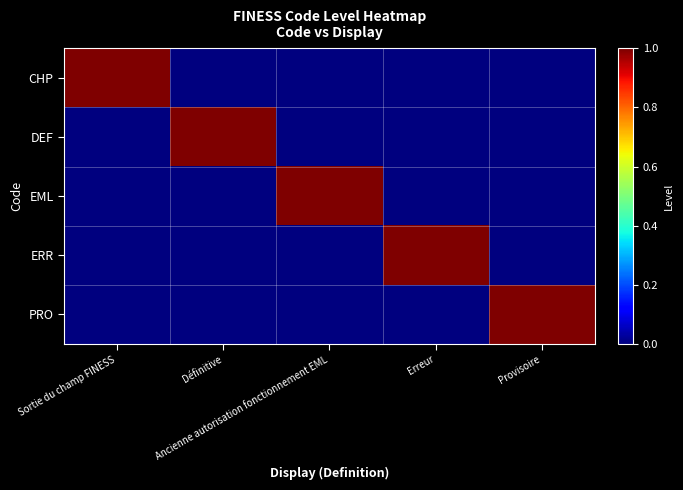

Which series changed the most between Définitive and Provisoire?

DEF